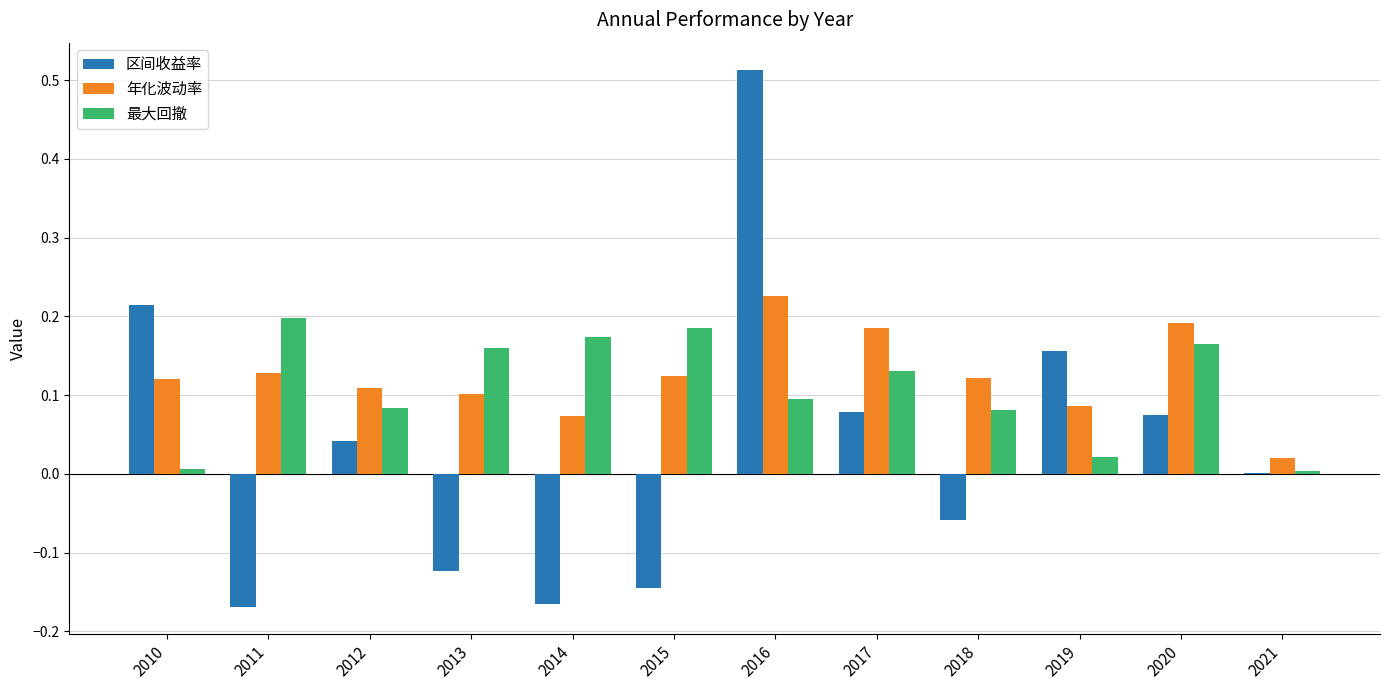

Which series changed the most between 2013 and 2016?

区间收益率